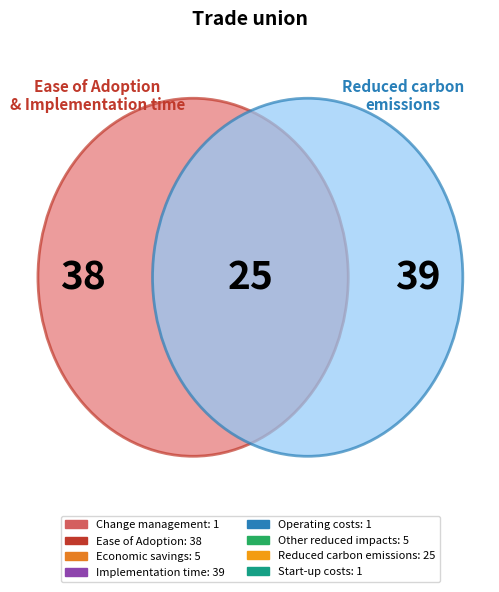

What percentage is NOT represented by Operating costs?

99.1%